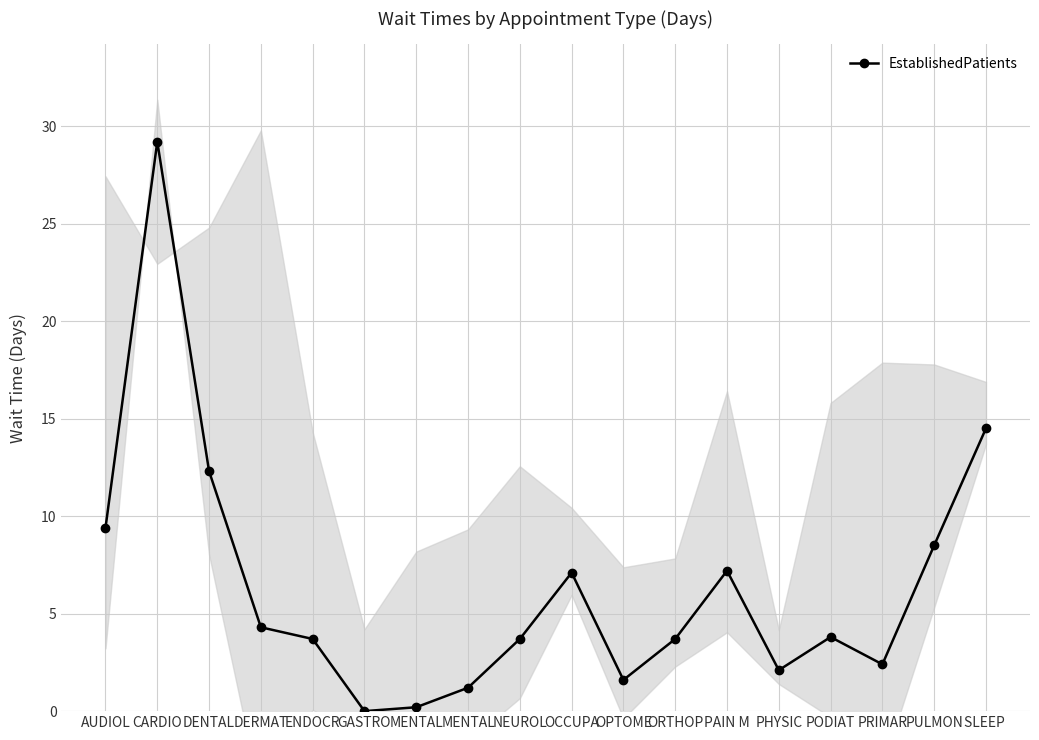

List the labels in order of value, largest first.

CARDIO, SLEEP , DENTAL, AUDIOL, PULMON, PAIN M, OCCUPA, DERMAT, PODIAT, ENDOCR, NEUROL, ORTHOP, PRIMAR, PHYSIC, OPTOME, MENTAL, MENTAL, GASTRO